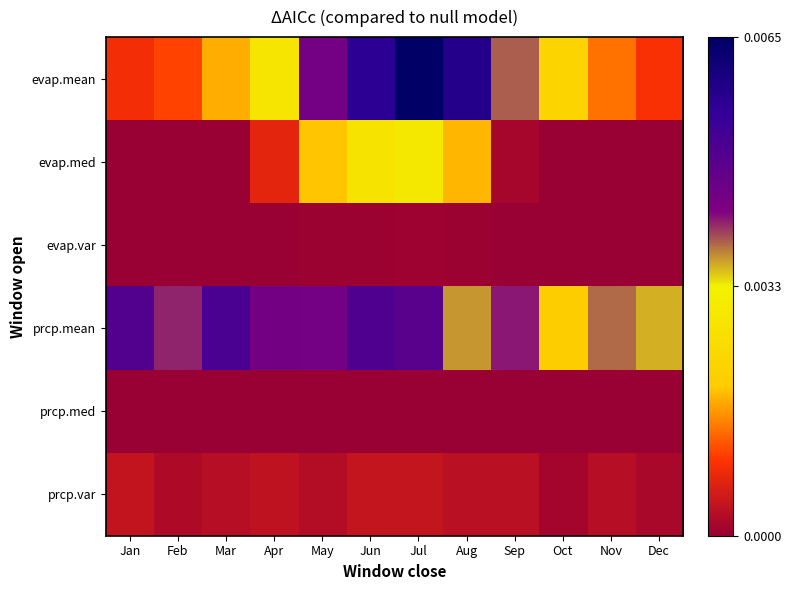

Which category has the highest value across all series?

Jul